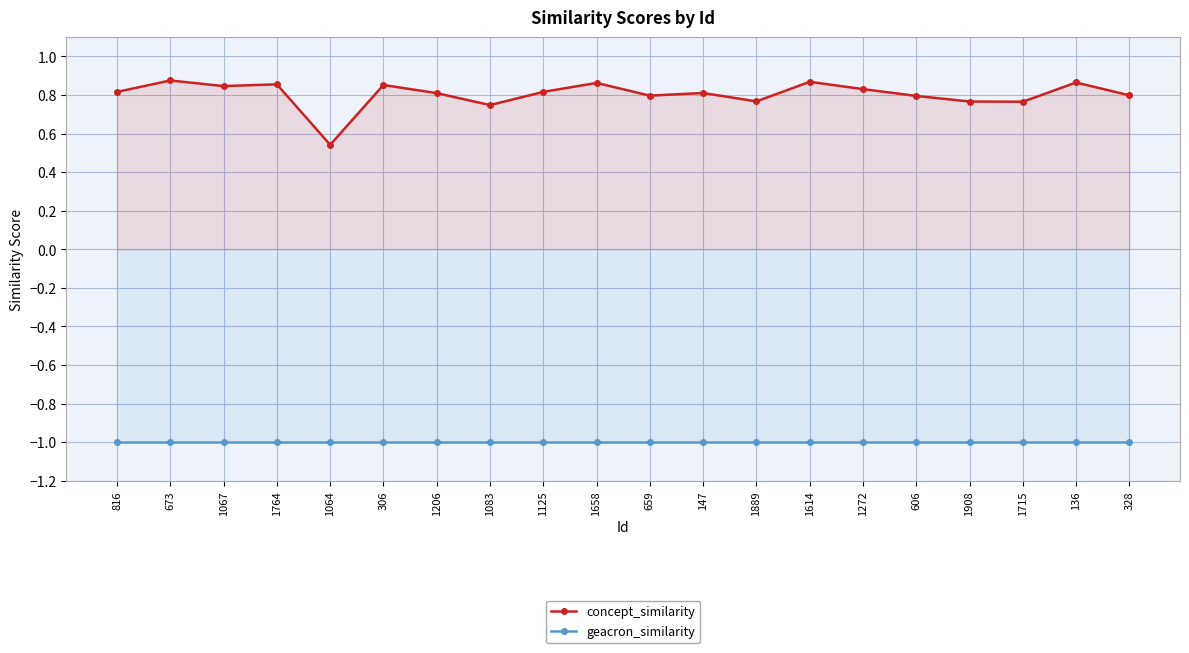

True or false: concept_similarity and geacron_similarity cross at least once.

False